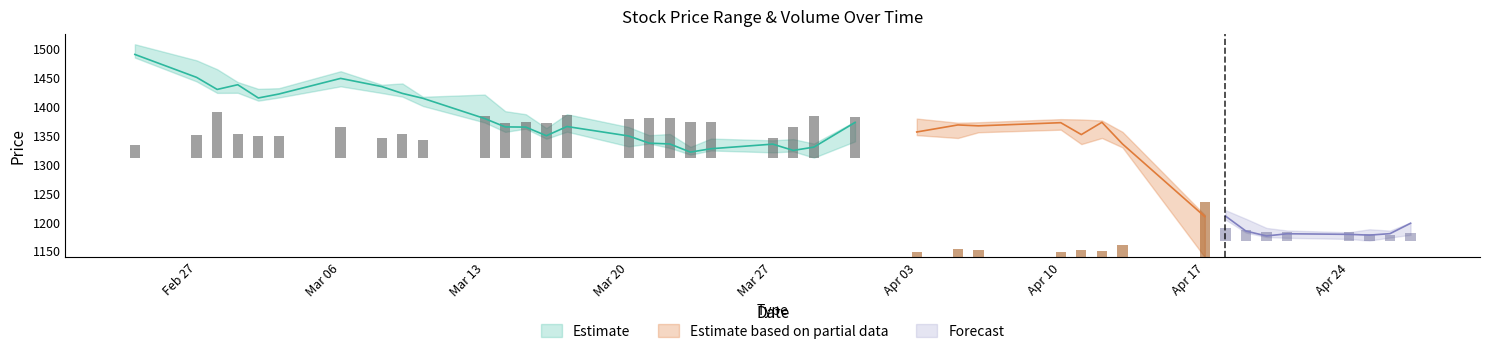

What is the difference between the maximum and second lowest values in the Close series?

313.1